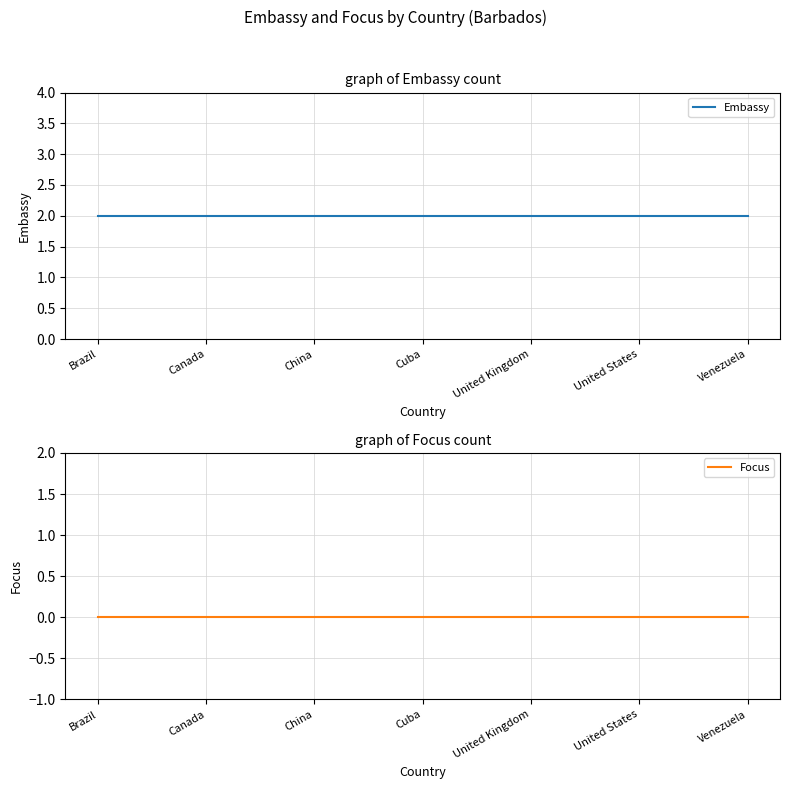

What is the label of the 1st point from the right?

Venezuela